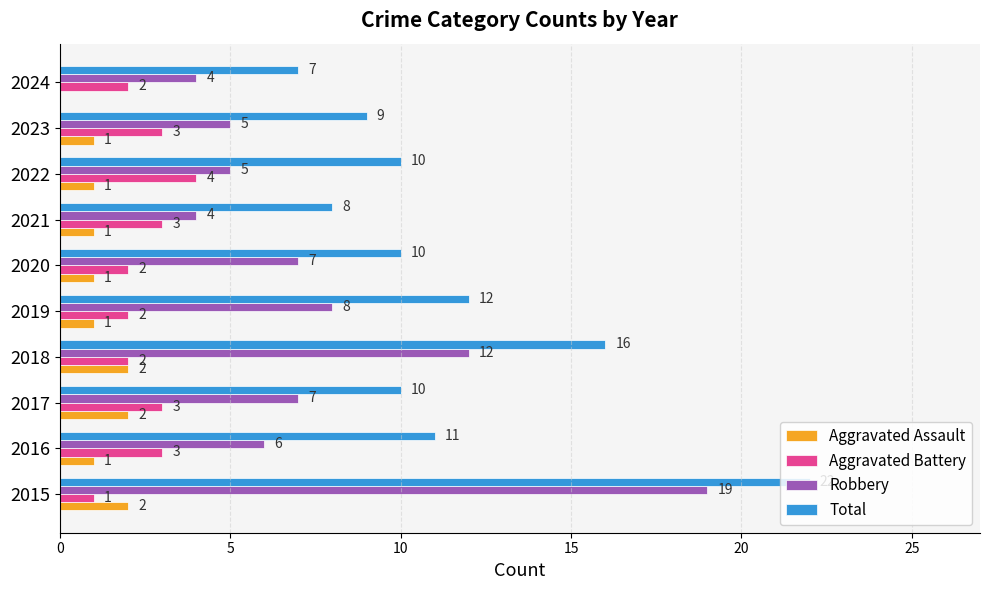

At which category is the sum across all series the highest?

2015